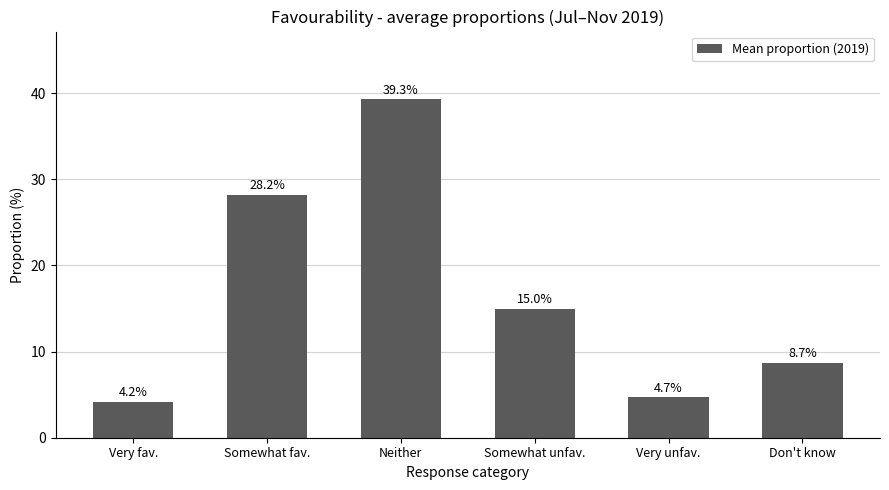

Where is the data nearest to the value 21?

Somewhat unfav.